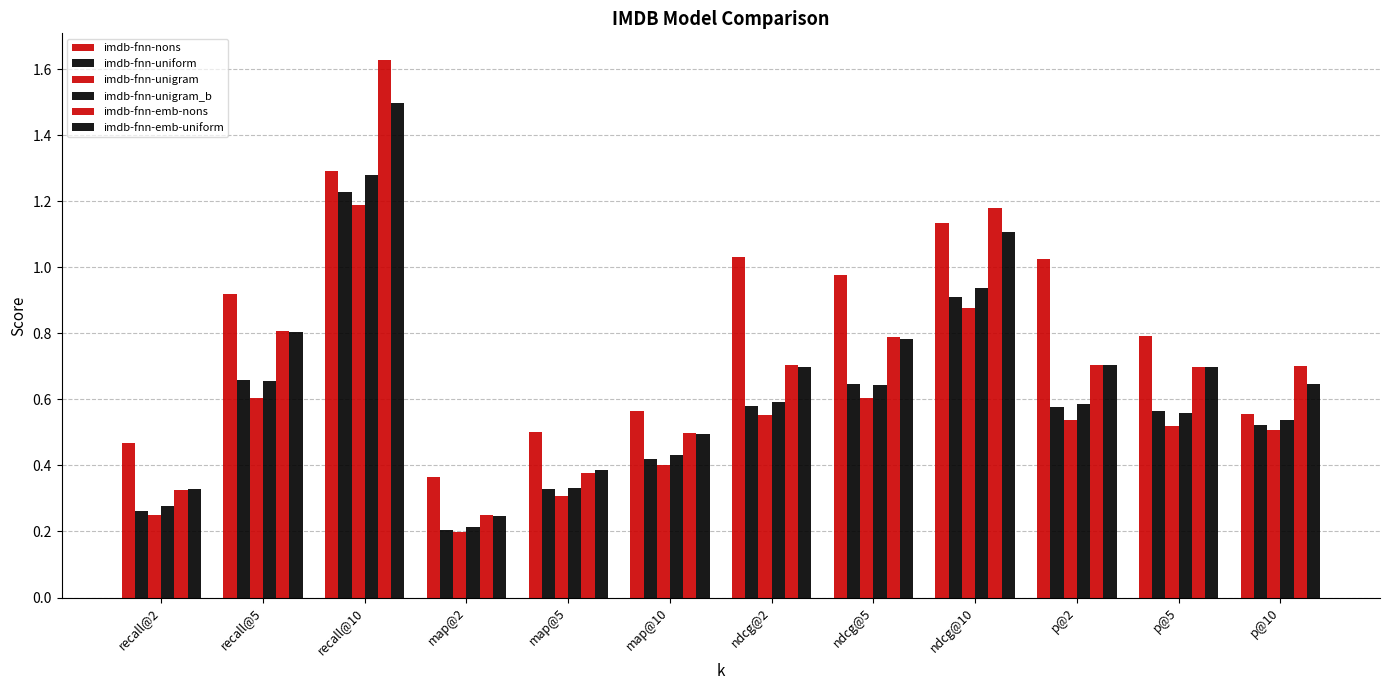

Which series changed the most between map@2 and map@10?

imdb-fnn-emb-nons